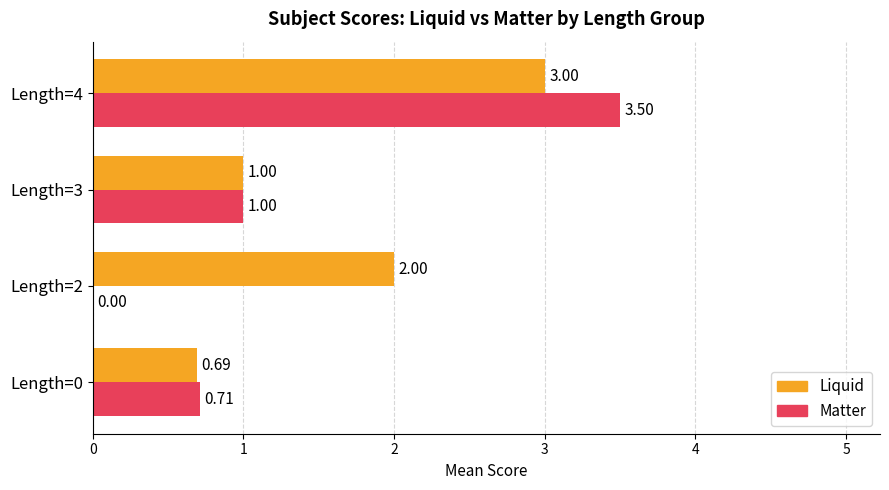

How many Matter values are between 0 and 3?

3